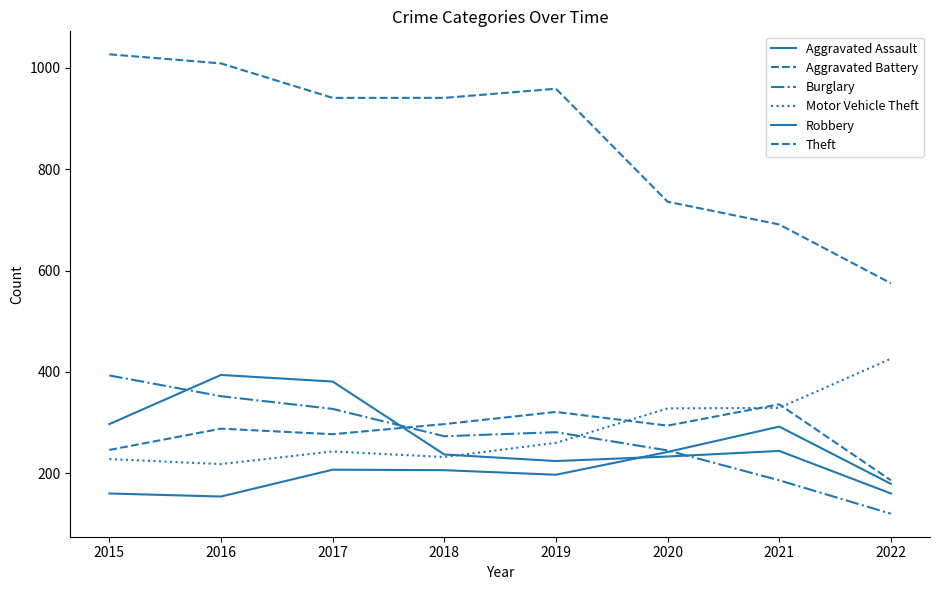

True or false: Burglary has more than 1 interior local peaks.

False